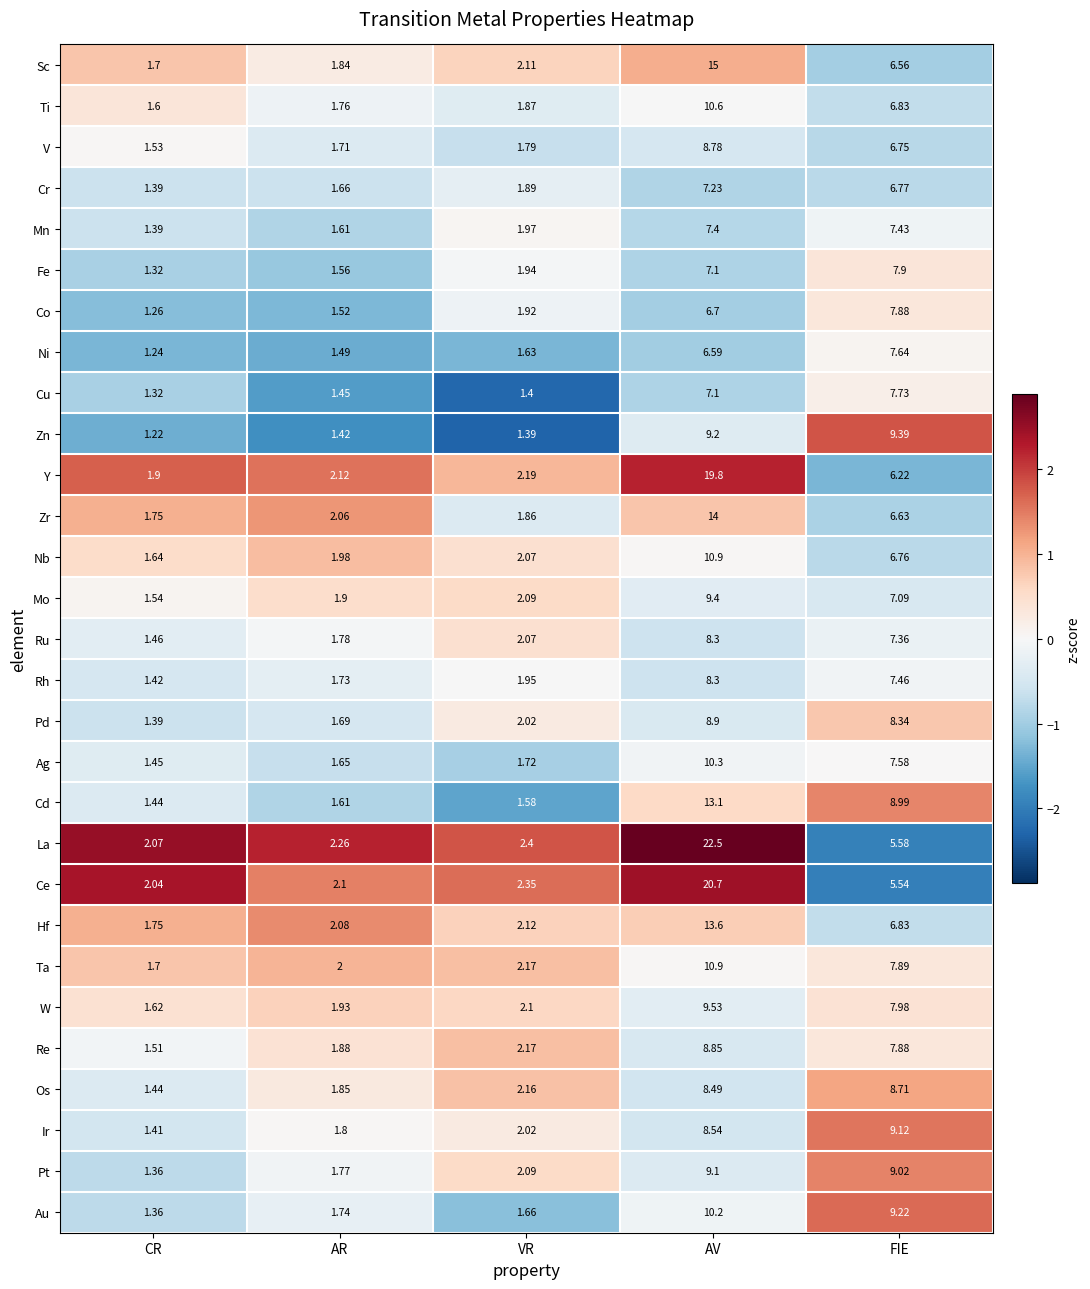

How many distinct data groups are displayed?

29